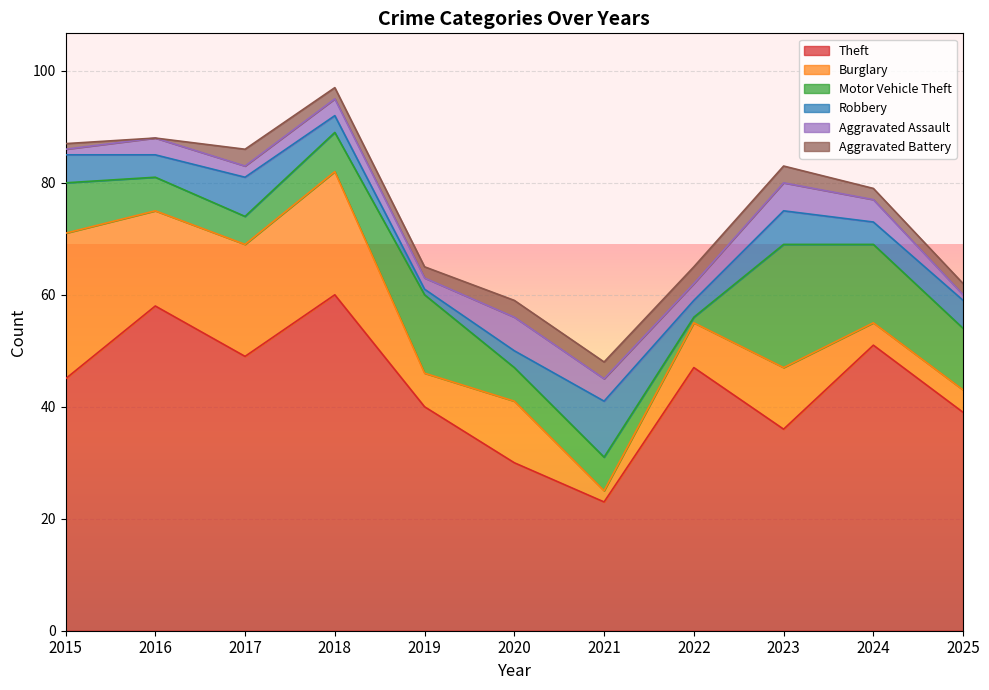

At 2016, list the series in order from smallest to largest.

Aggravated Battery, Aggravated Assault, Robbery, Motor Vehicle Theft, Burglary, Theft